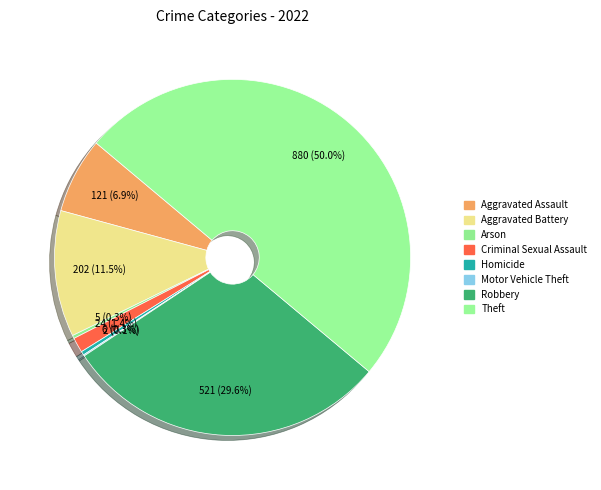

Which slice is the smallest?

Motor Vehicle Theft